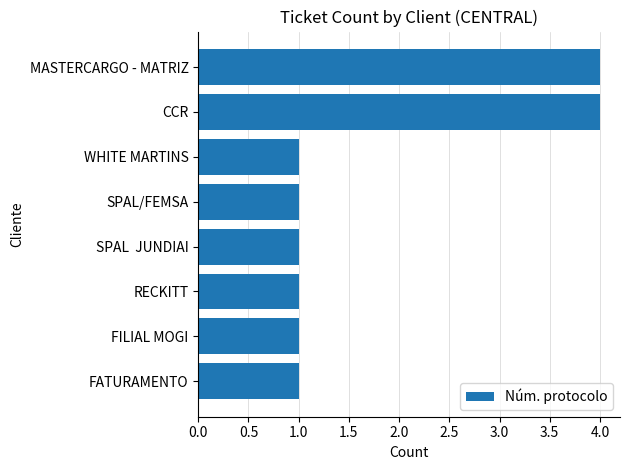

The chart shows a value of 4 at CCR. True or false?

True